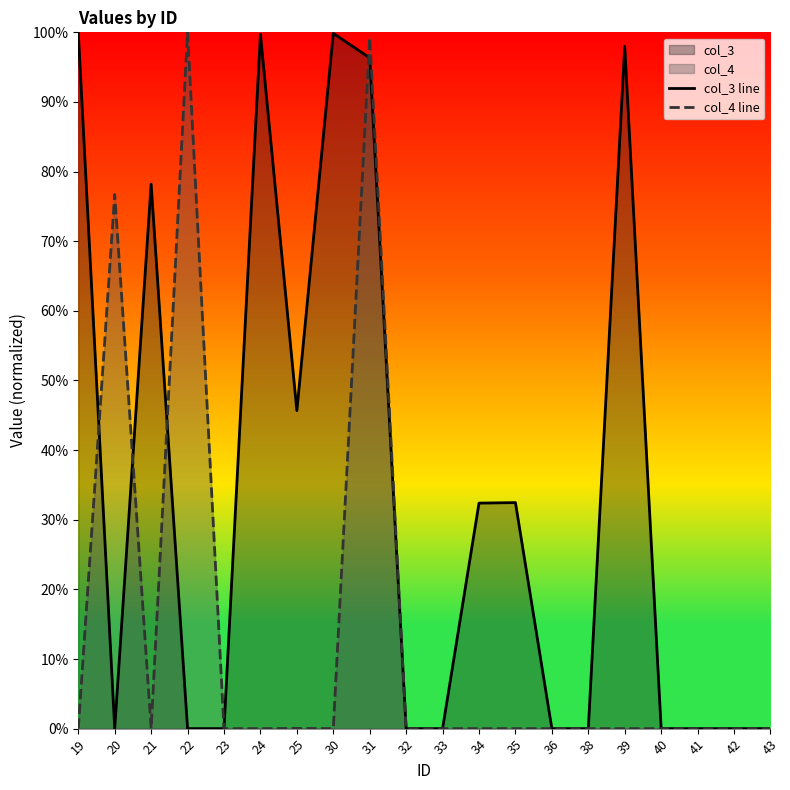

How many positive values does the col_3 line series have?

19